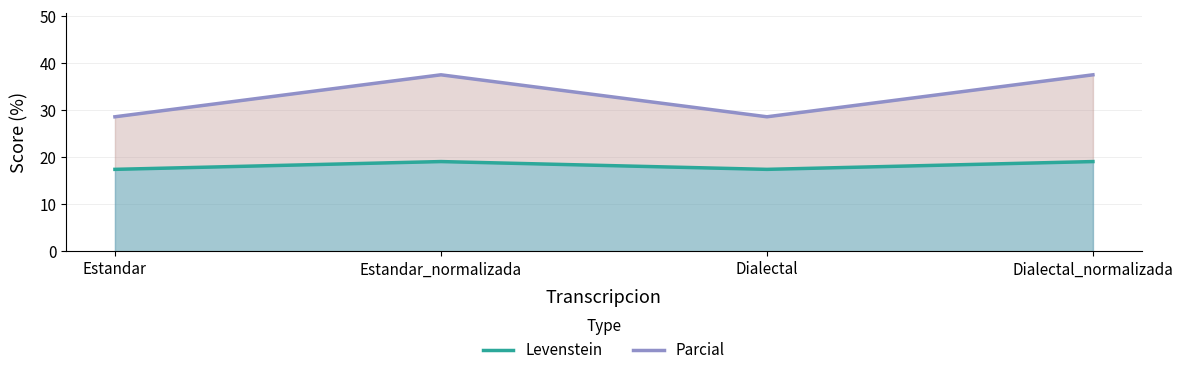

Reading left to right, transcribe all the data shown in this chart.

Levenstein: 17.4	19.0	17.4	19.0
Parcial: 28.6	37.5	28.6	37.5